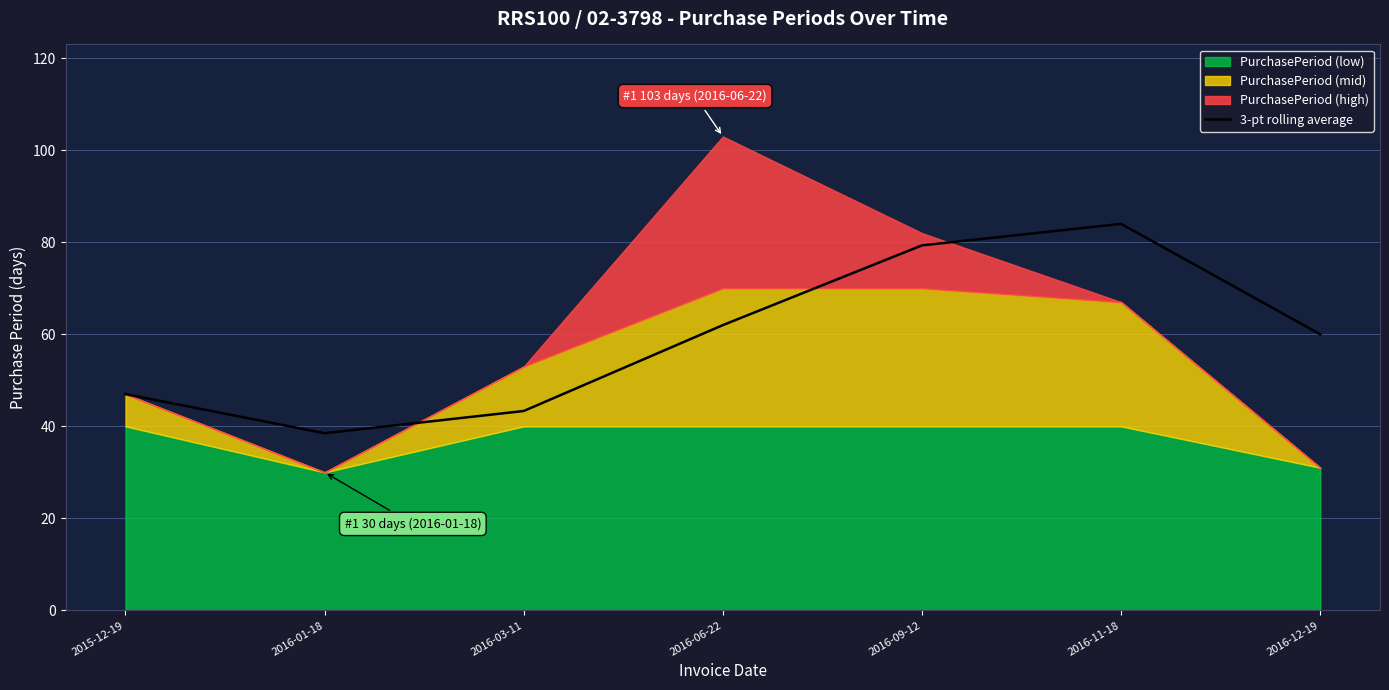

Between 2016-01-18 and 2016-03-11, which is larger?

2016-03-11